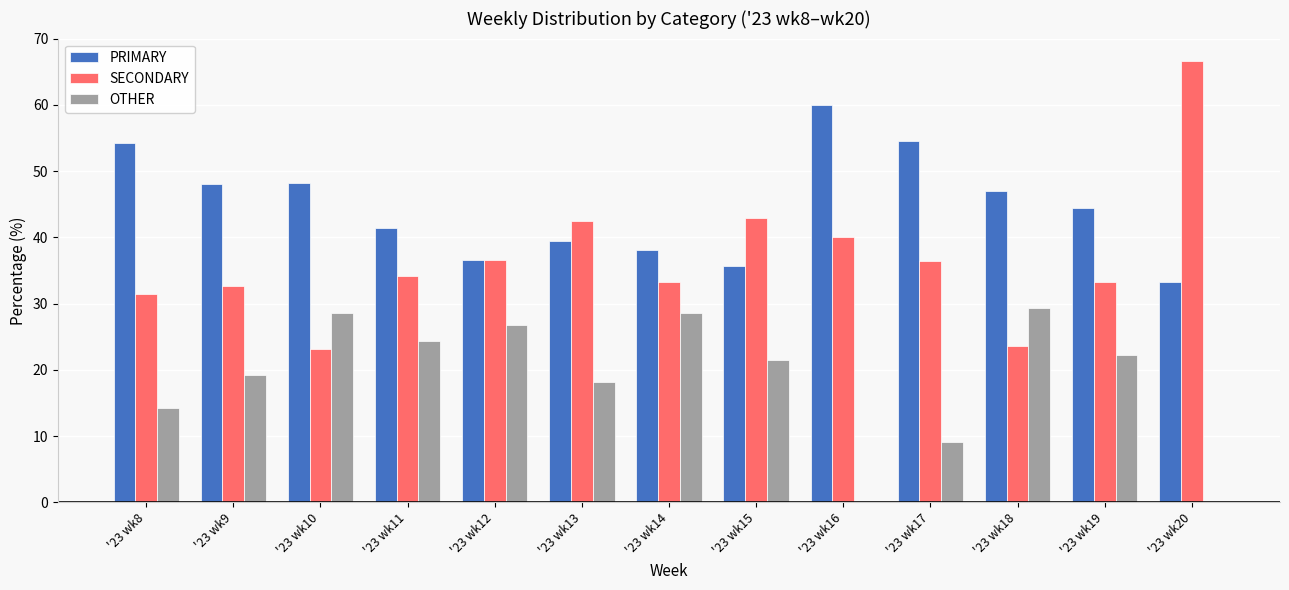

True or false: SECONDARY has a value of 15.2 at '23 wk9.

False